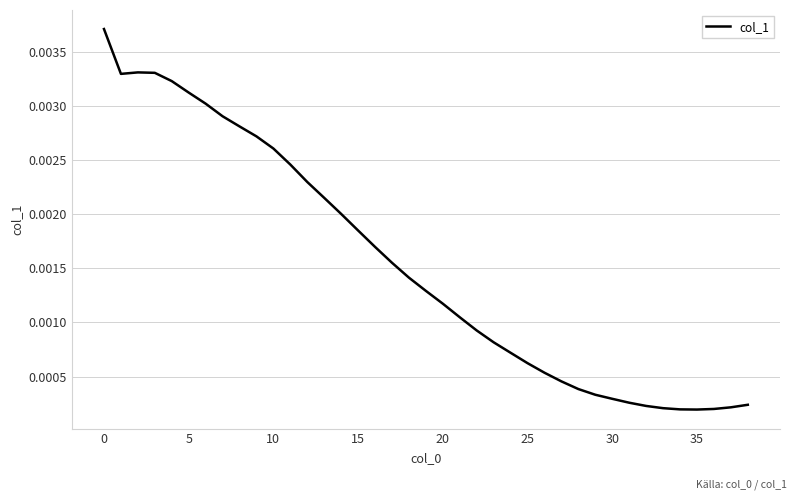

What is the sum of all values?

0.1